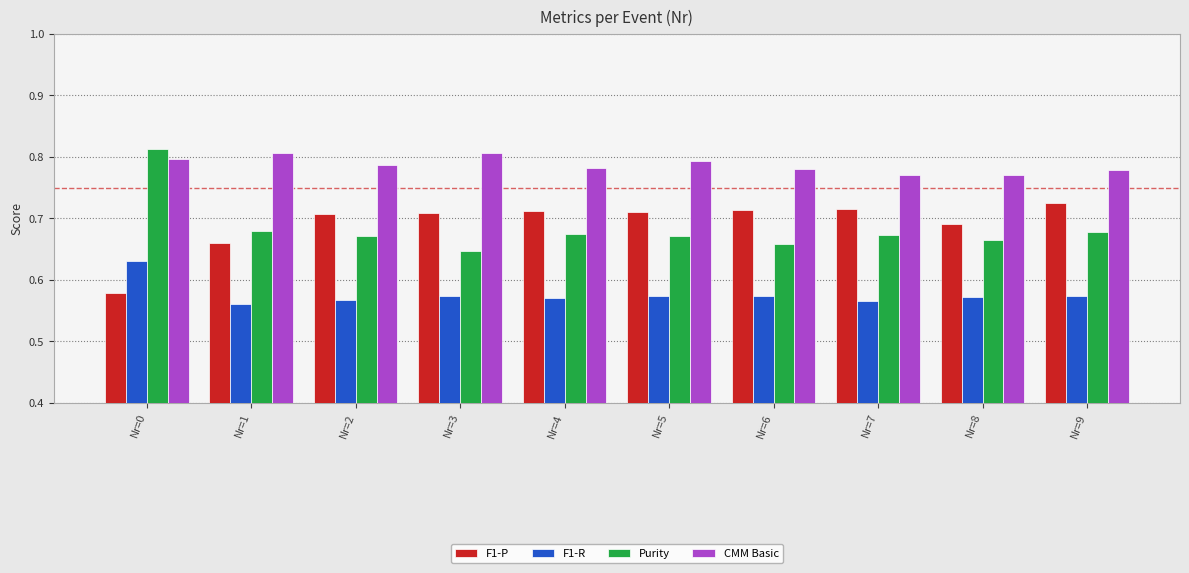

The value of F1-R at Nr=6 is 0.2. True or false?

False